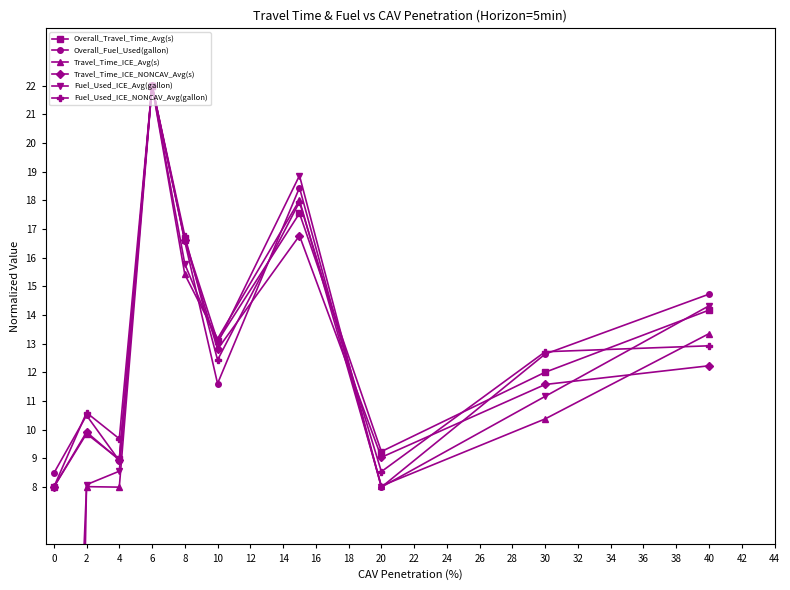

What is the sum of all Overall_Travel_Time_Avg(s) values?

131.5